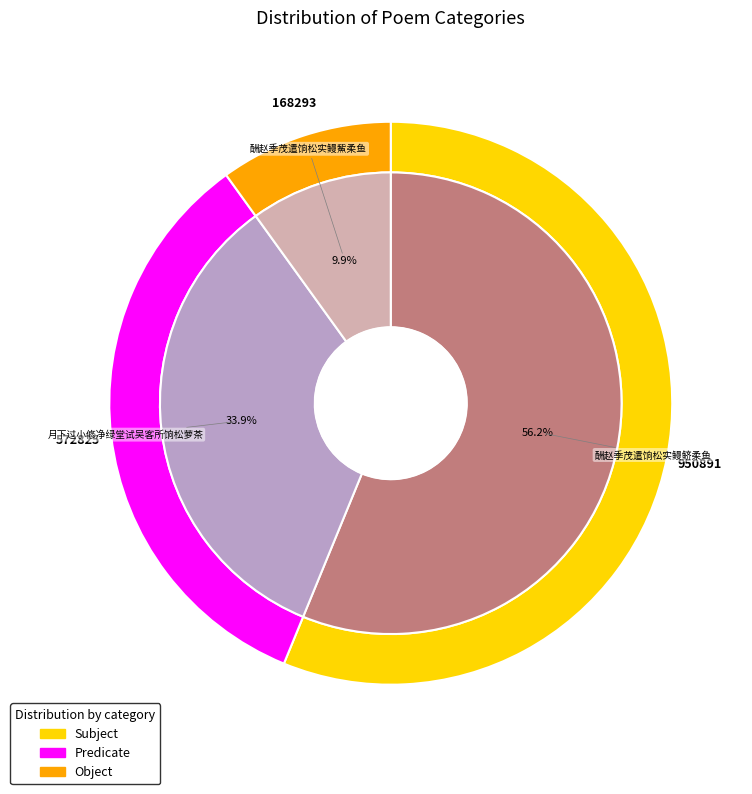

What percentage is the 月下过小修净绿堂试吴客所饷松萝茶 slice, to the nearest percent?

34%